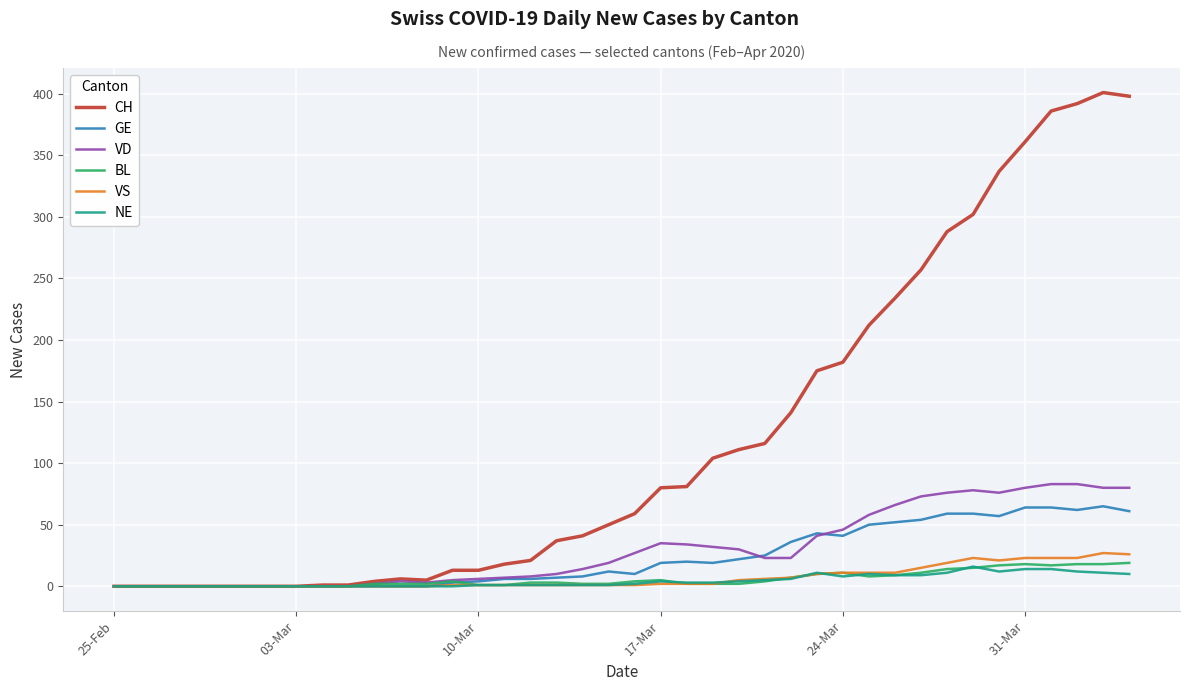

What is the maximum value for GE?

65